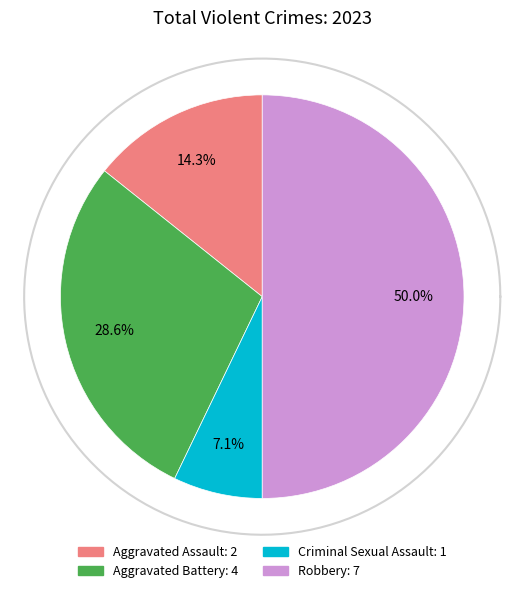

The Aggravated Battery slice represents 22% of the pie. True or false?

False